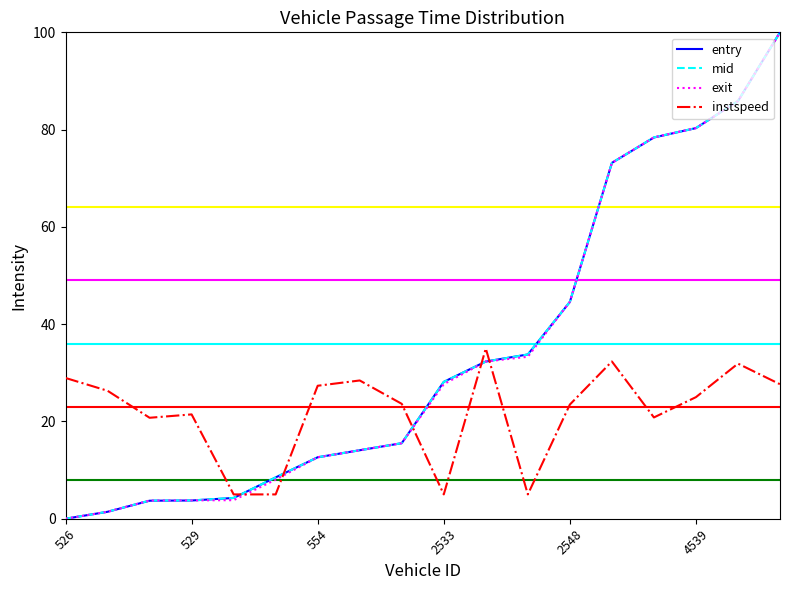

How many values in mid are above zero?

17